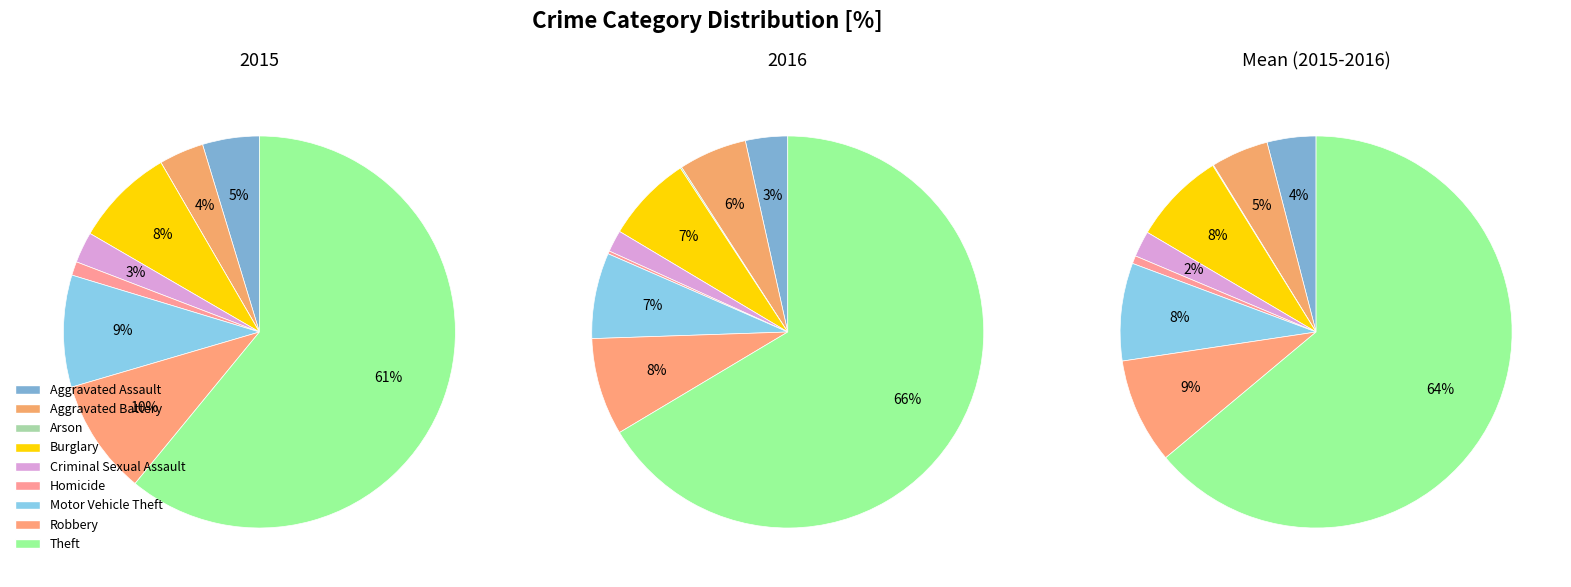

Which slice is the smallest?

Arson